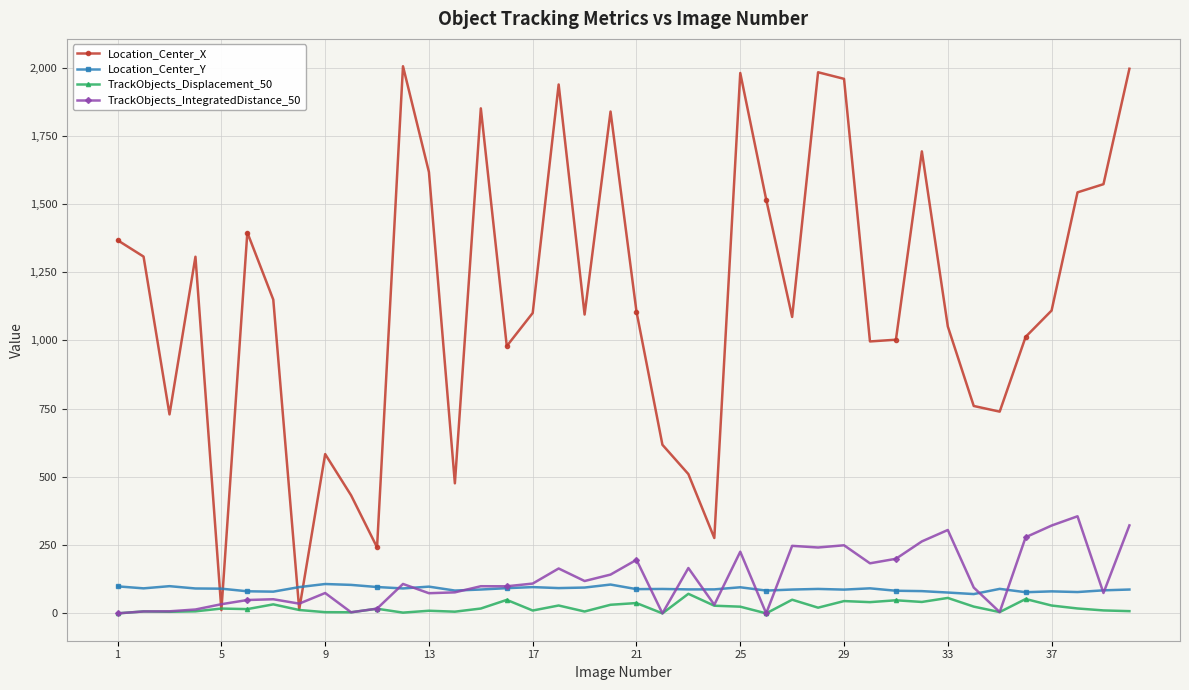

True or false: TrackObjects_IntegratedDistance_50 and Location_Center_X cross at least once.

True